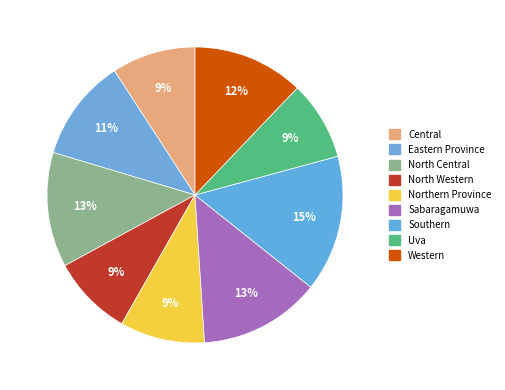

To the nearest percent, what portion does Central represent?

9%